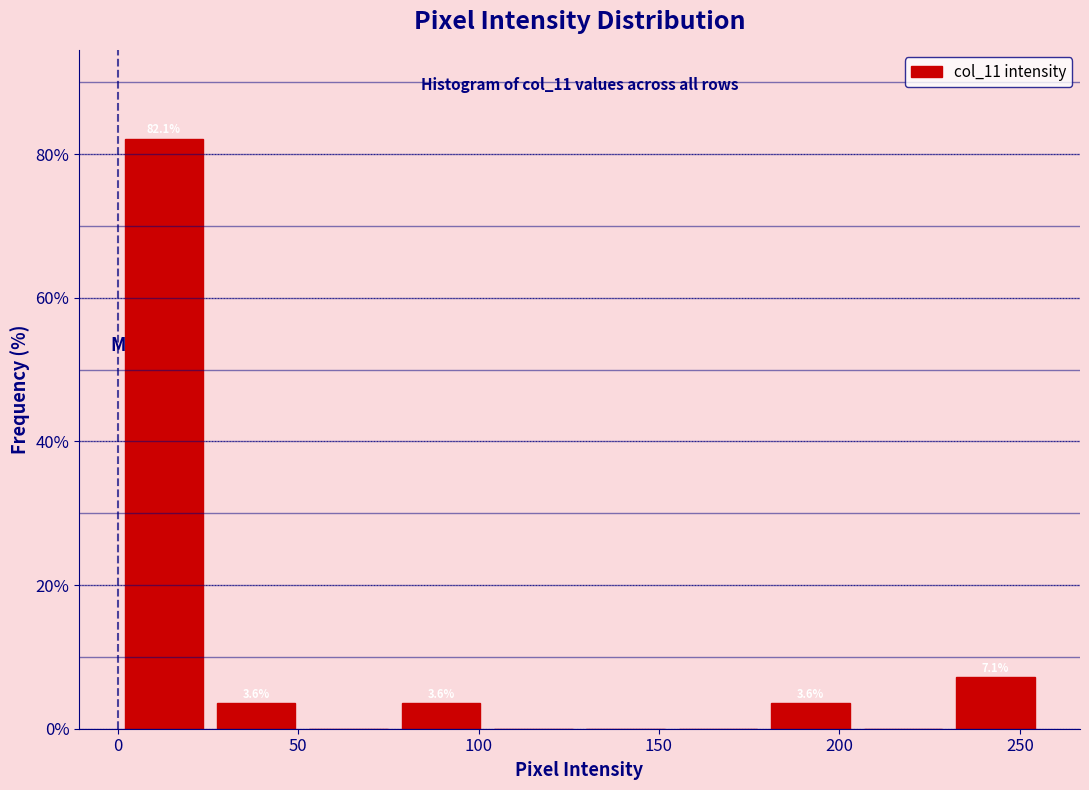

Over which range of the x-axis is the bar tallest?

0 to 25